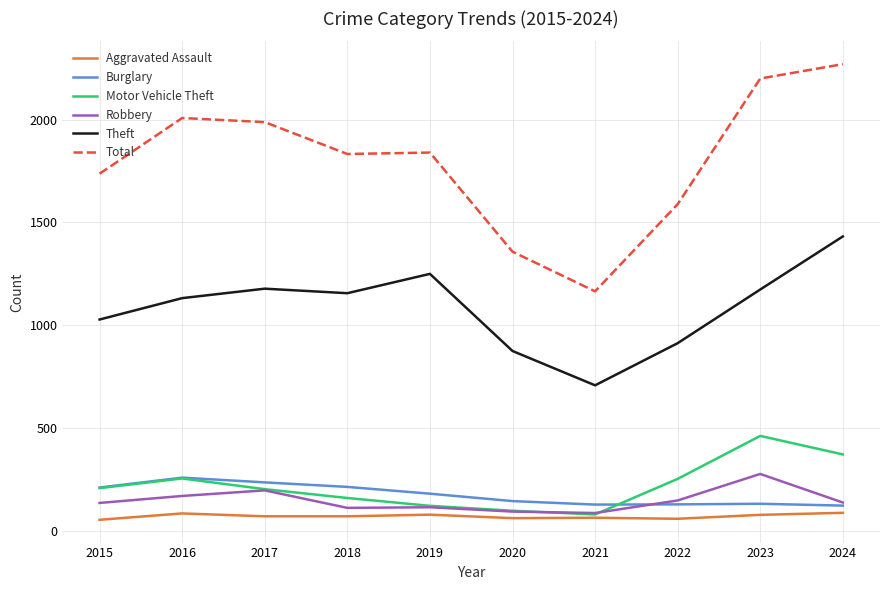

How many values in the Burglary series are below 181?

5